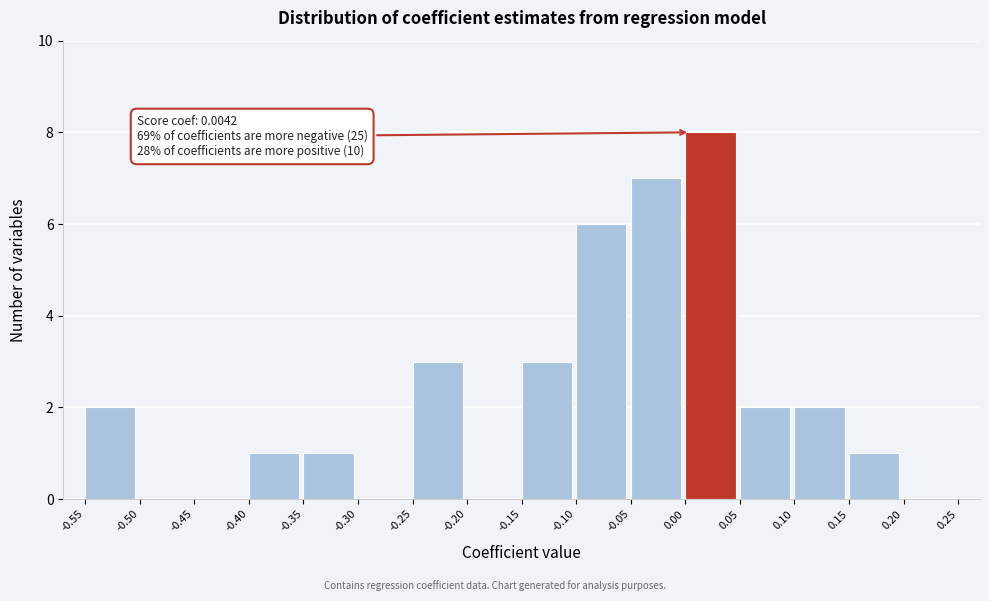

Over which range of the x-axis is the bar tallest?

0.00 to 0.05